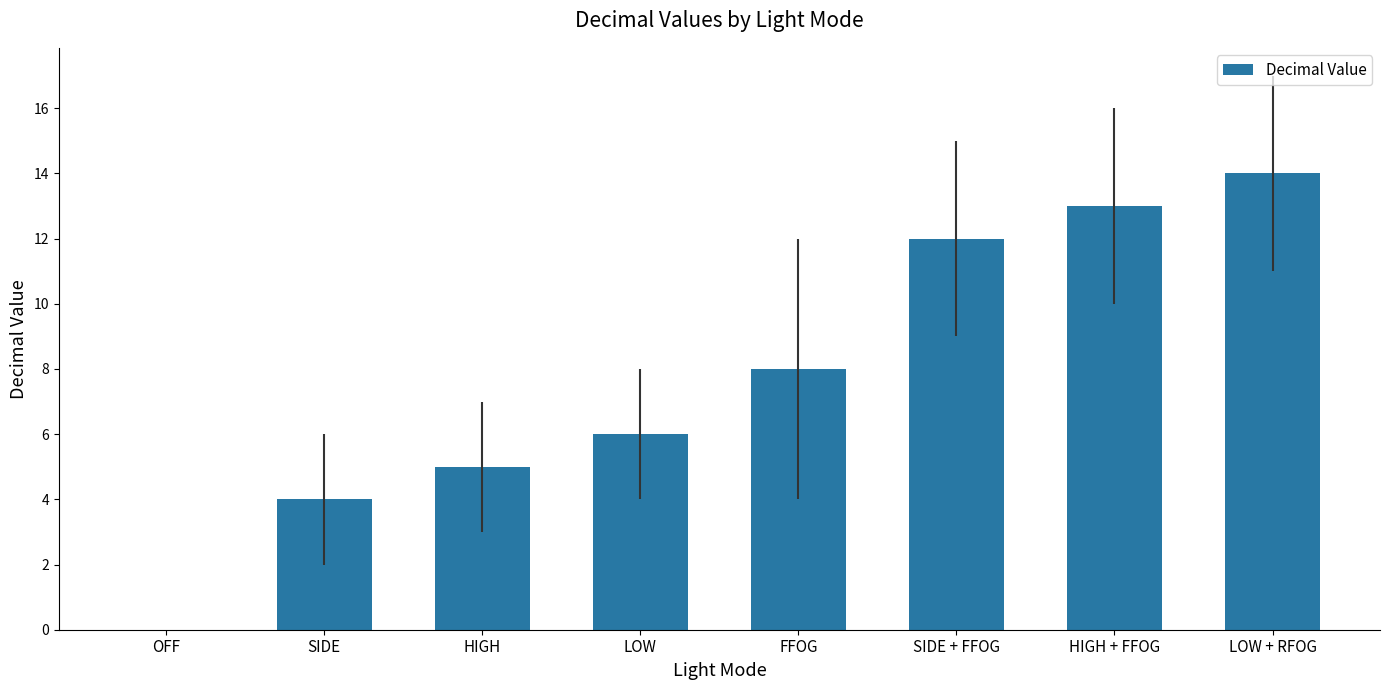

What is the difference between the values at FFOG and LOW + RFOG?

6